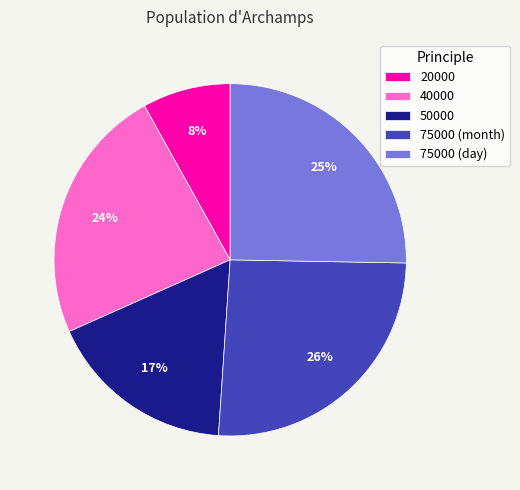

Combined, do 40000 and 75000 (month) account for over 50%?

No